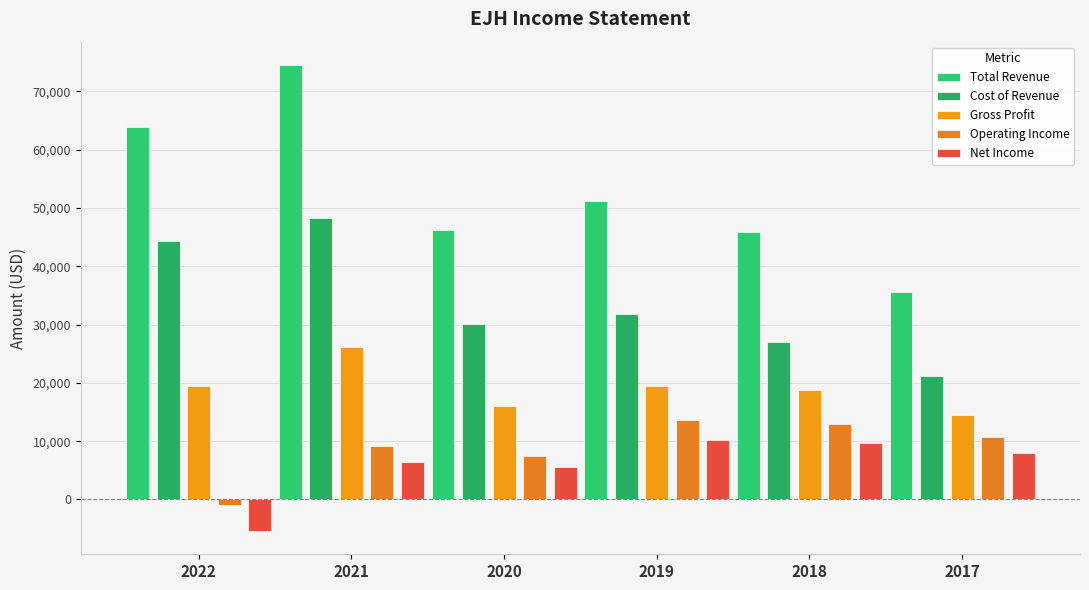

Which series has the widest spread of values?

Total Revenue